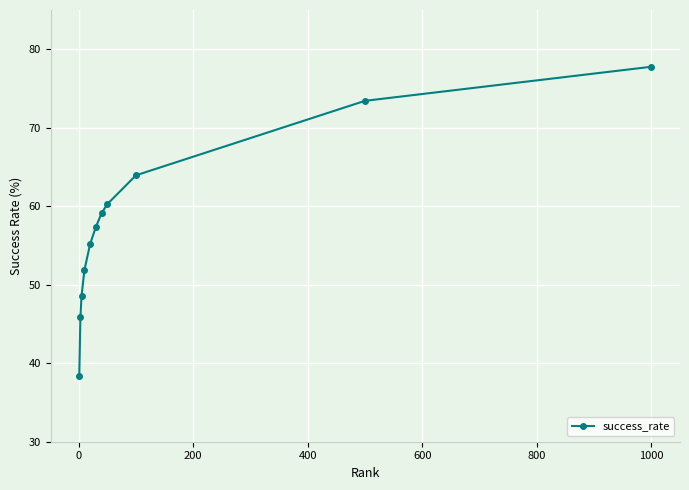

What is the value of the 3rd point from the left?

48.6